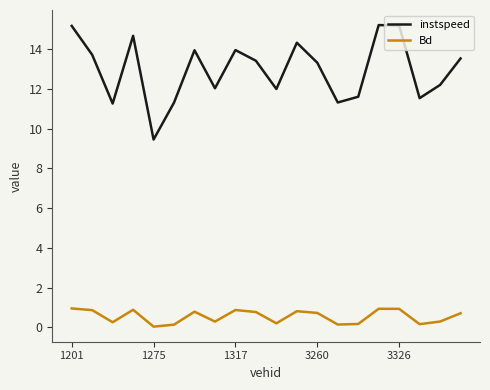

True or false: instspeed has more than 1 points higher than both neighbors.

True